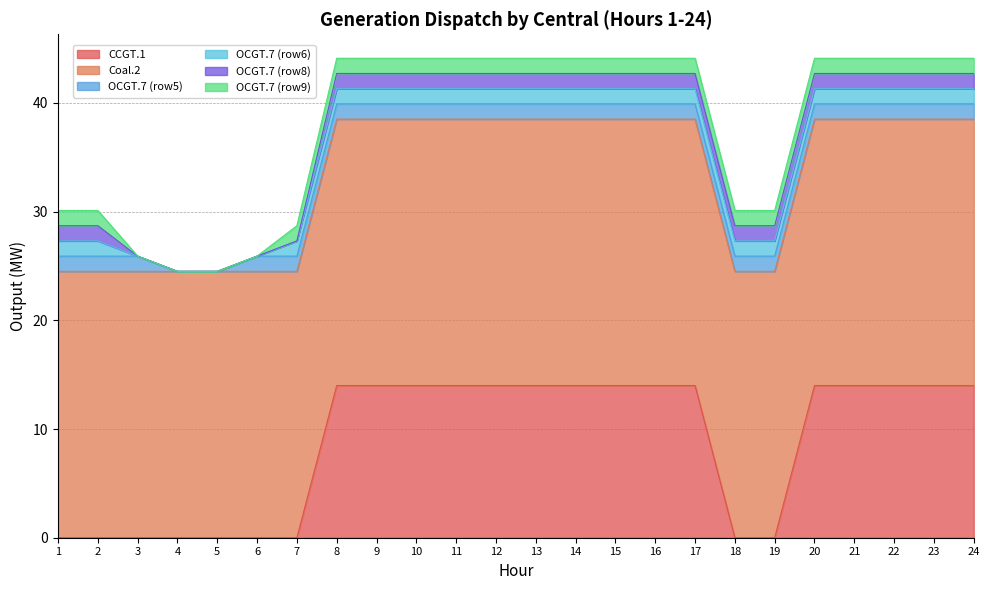

Is the value of CCGT.1 at 15 greater than the value of OCGT.7 (row5) at 9?

Yes